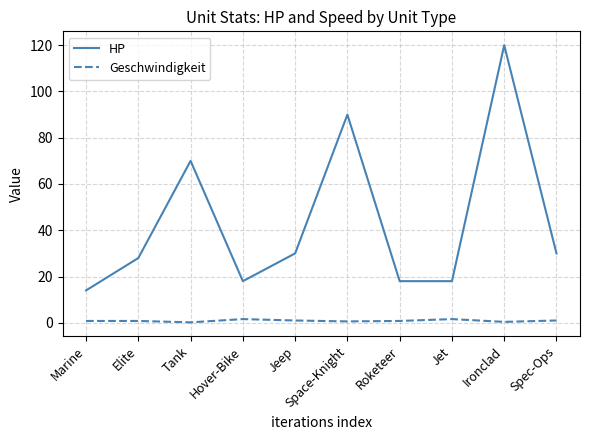

True or false: Geschwindigkeit and HP intersect in this chart.

False